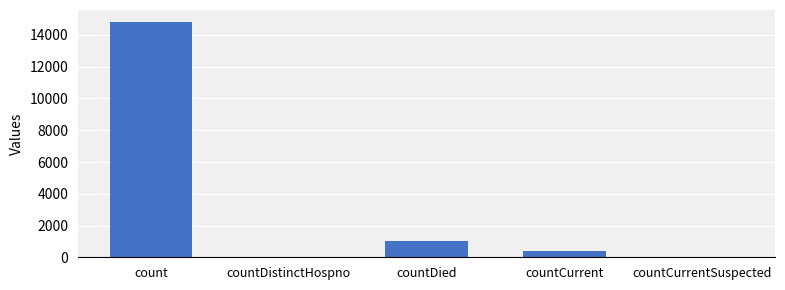

True or false: the data shows 14832 at count.

True